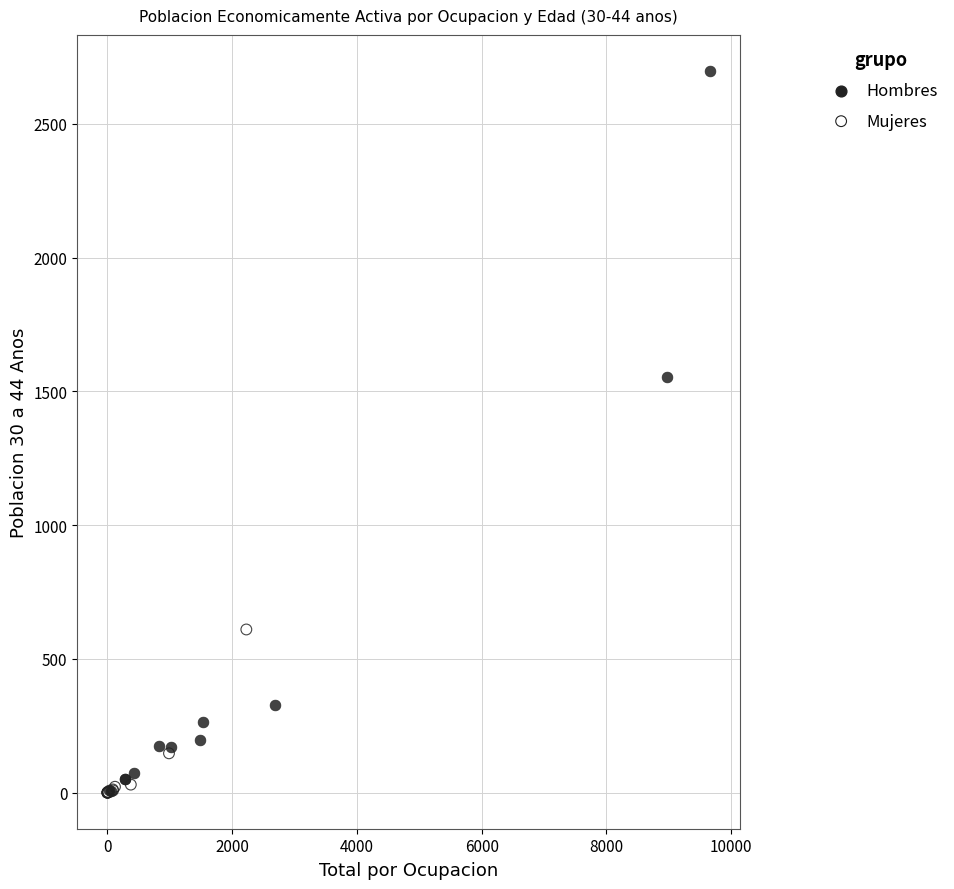

Which series contains the highest Y value?

Hombres